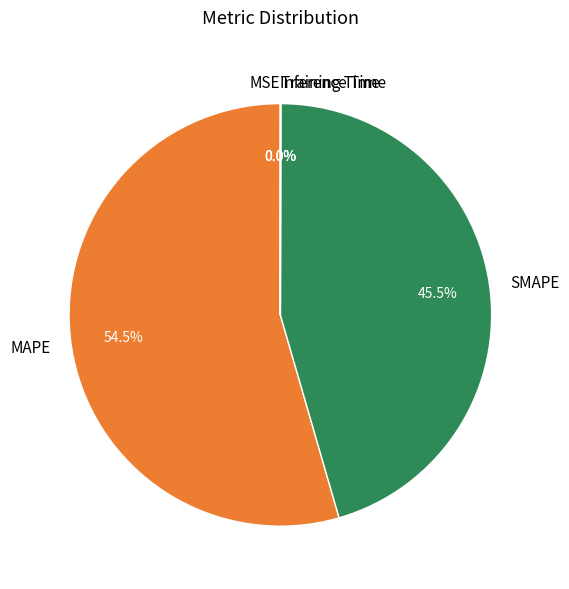

Does any single category account for the majority?

Yes